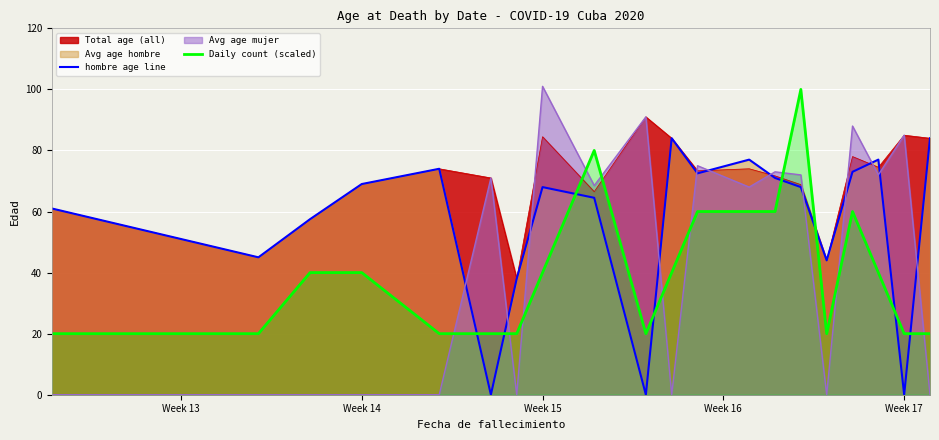

How many intersections are there between Daily count (scaled) and hombre age line?

8